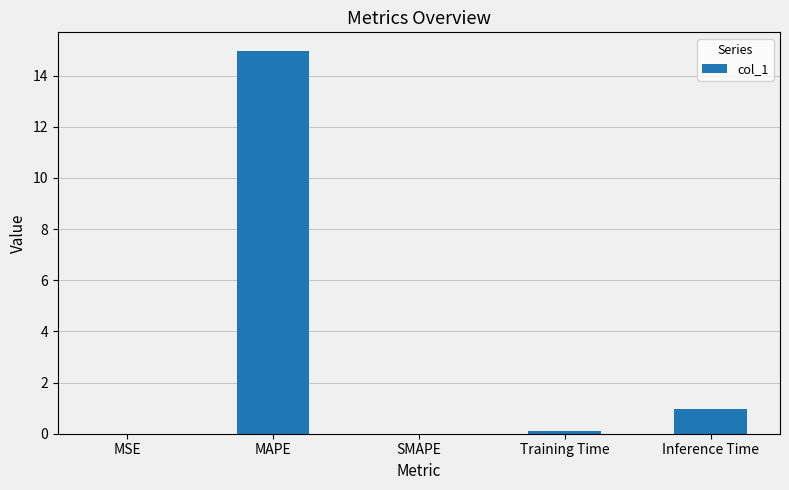

What is the maximum value shown in the chart?

14.9